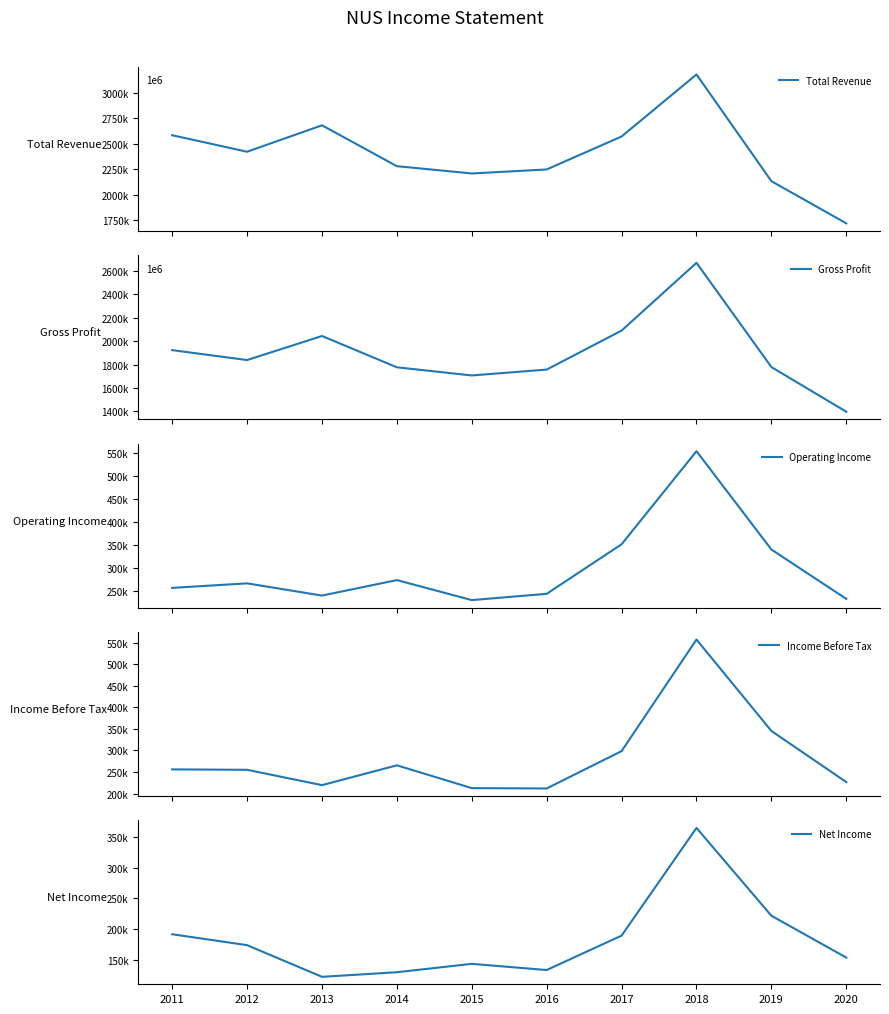

True or false: Income Before Tax and Gross Profit cross at least once.

False